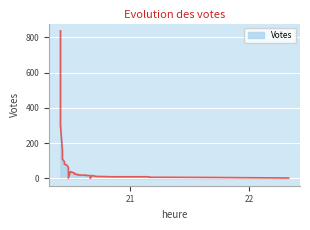

What is the change in value from 2019-10-09 20:27 to 2019-10-09 20:43?

-76